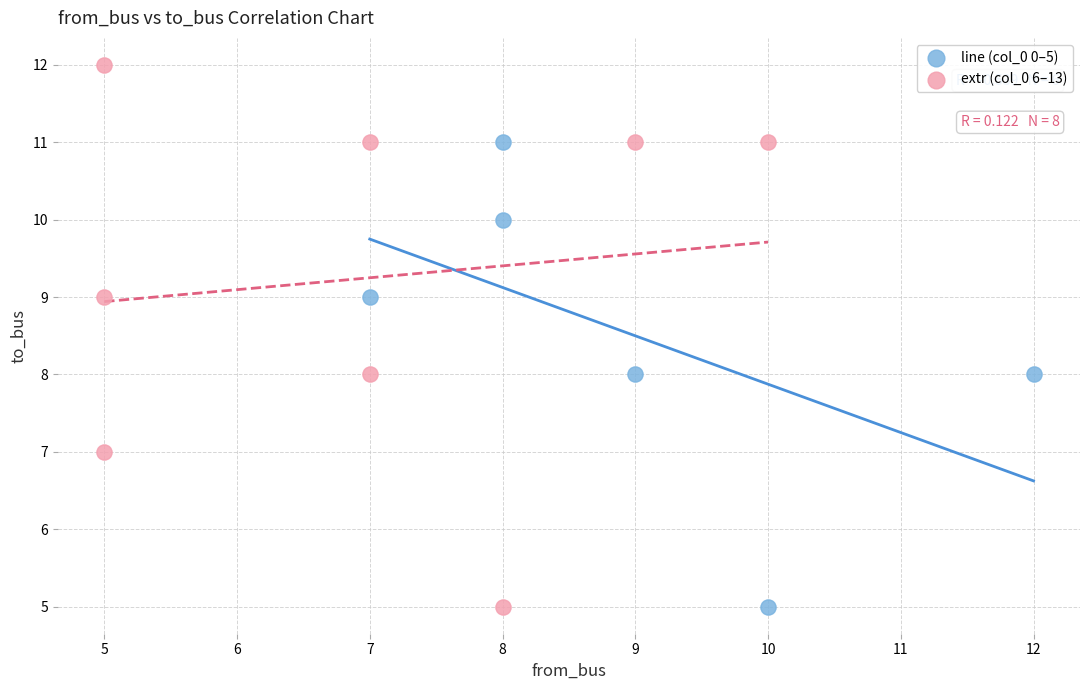

Which series reaches the maximum Y coordinate?

extr (col_0 6–13)